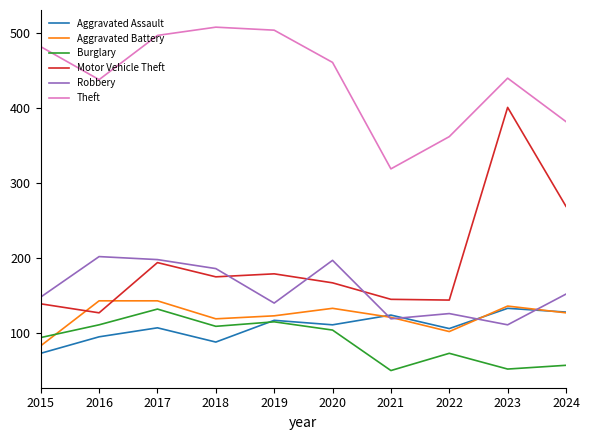

What is the smallest value displayed?

50